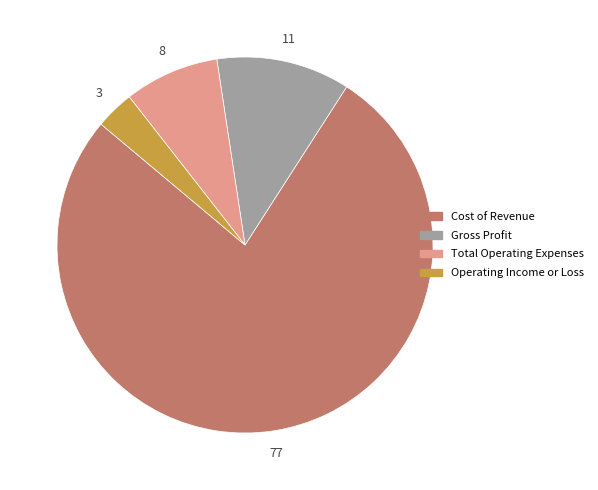

To the nearest percent, what percentage of the pie is Operating Income or Loss?

3%